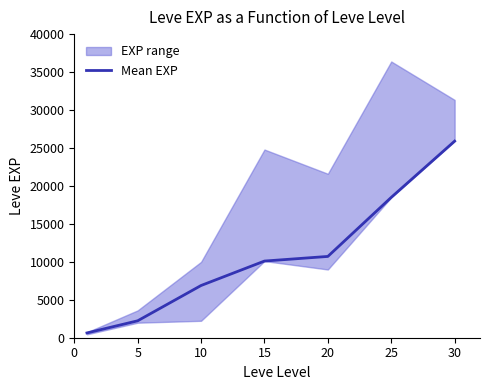

Reading left to right, list all the values displayed in this chart.

630	2230	6880	10100	10710	18490	25900